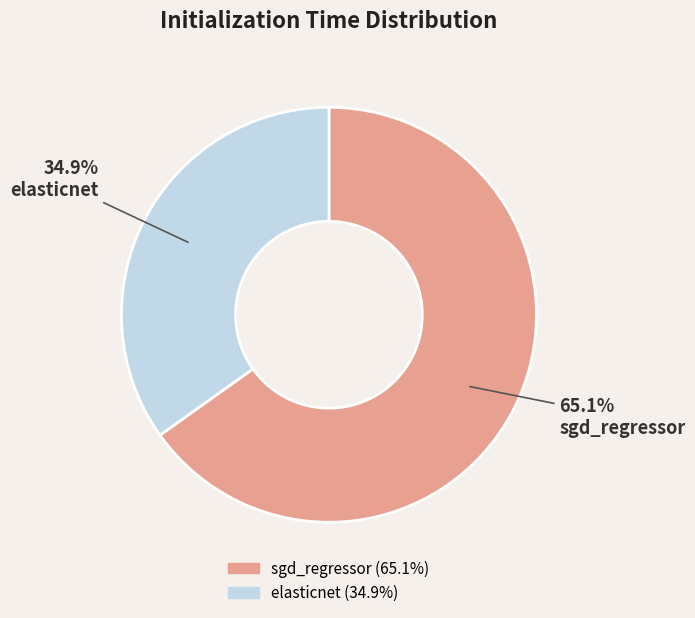

Count the number of slices in the pie.

2